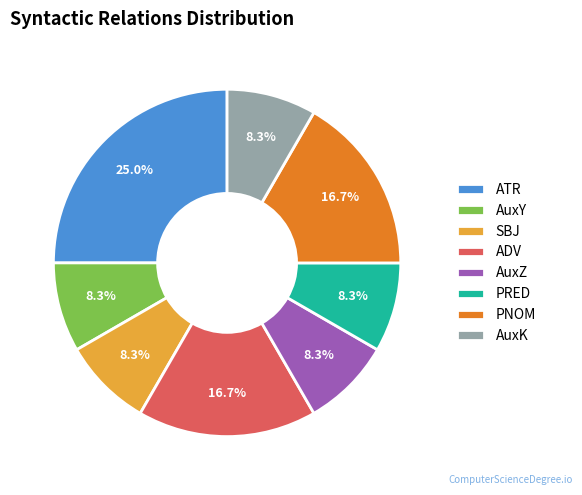

What is the largest slice in the pie chart?

ATR